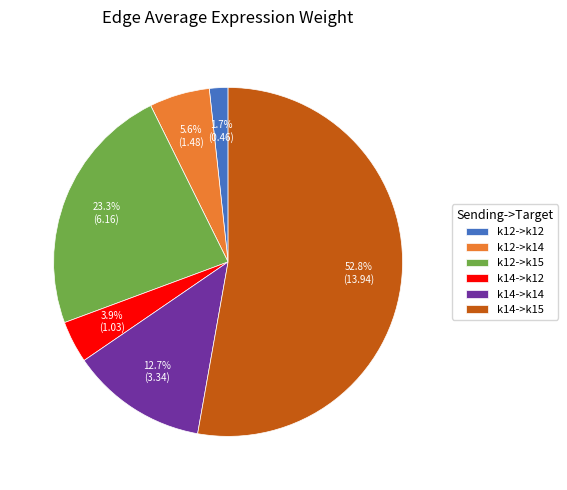

Does k14->k12 account for over 50% of the chart?

No